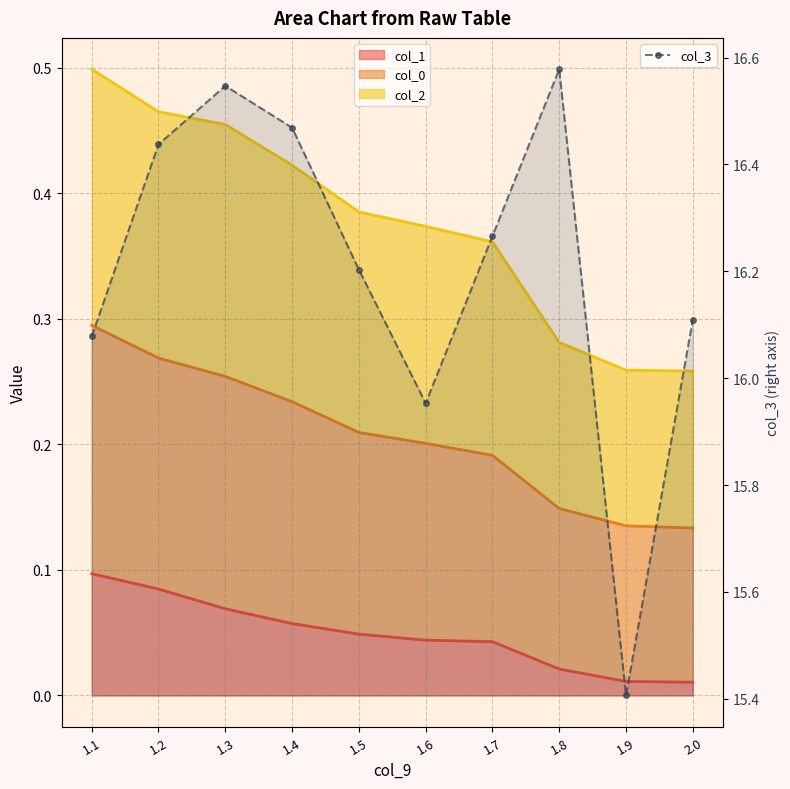

Rank the categories by value from lowest to highest.

1.9, 1.6, 1.1, 2.0, 1.5, 1.7, 1.2, 1.4, 1.3, 1.8